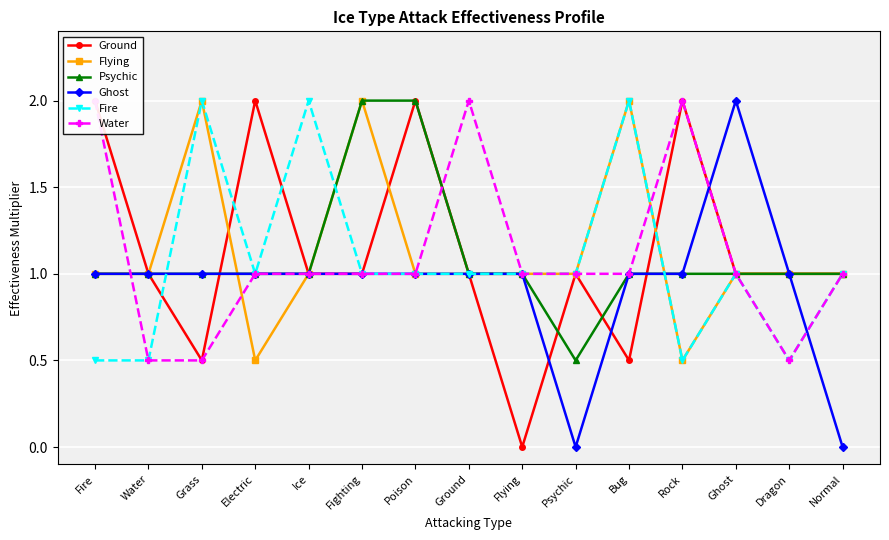

At which category does the chart reach its peak across all series?

Fire